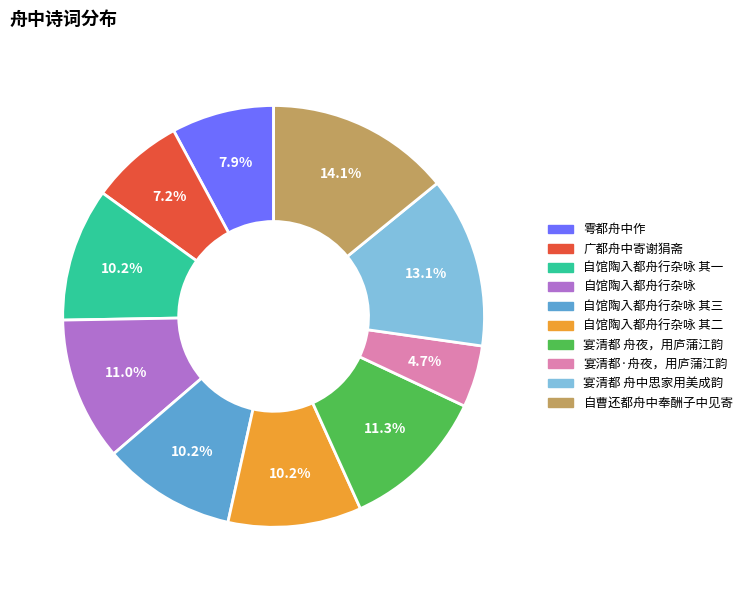

Is there any slice that represents more than half of the pie?

No